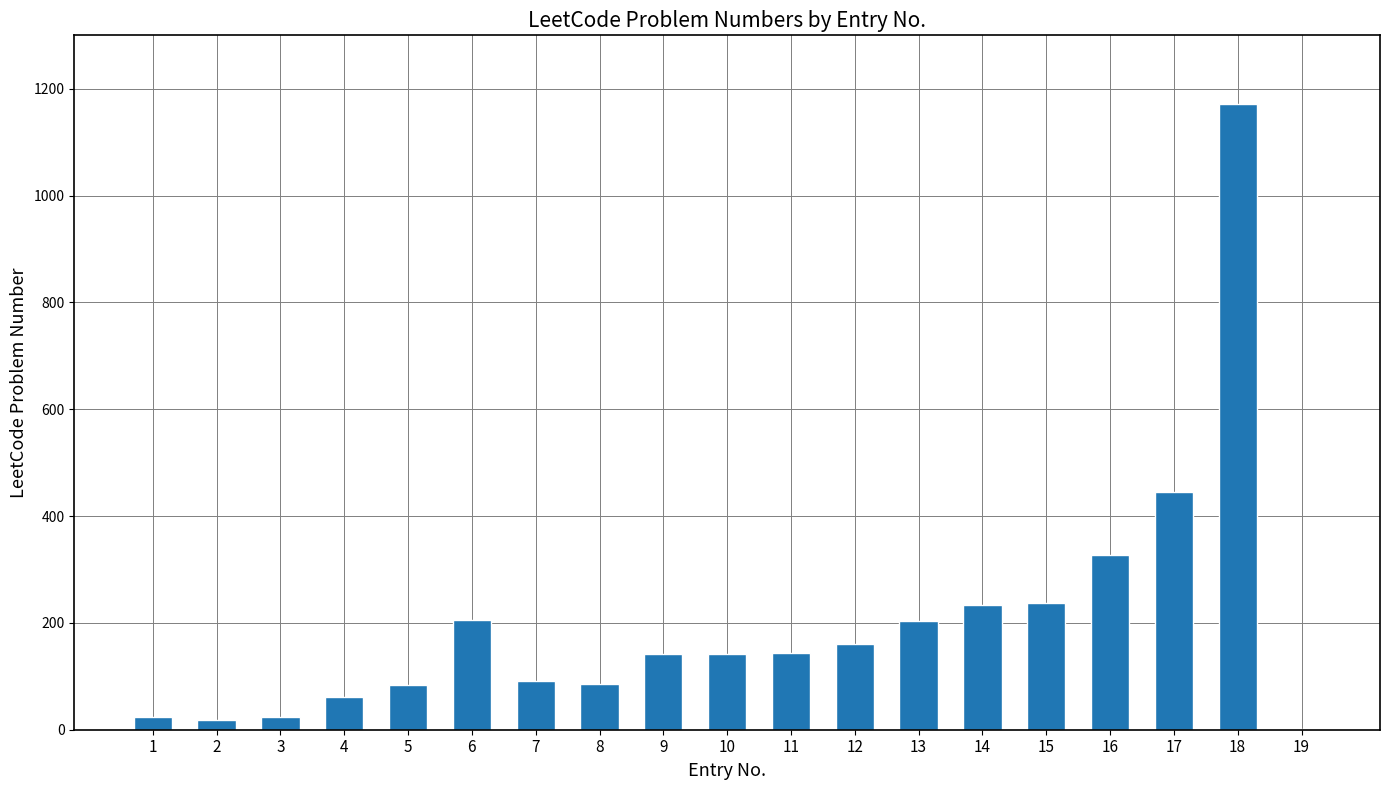

Which category has the highest value across all series?

18